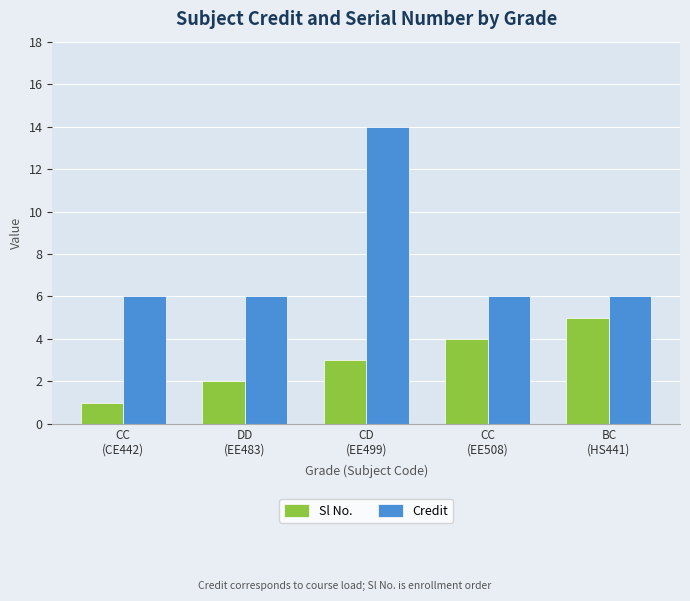

At how many categories does at least one series exceed 7?

1